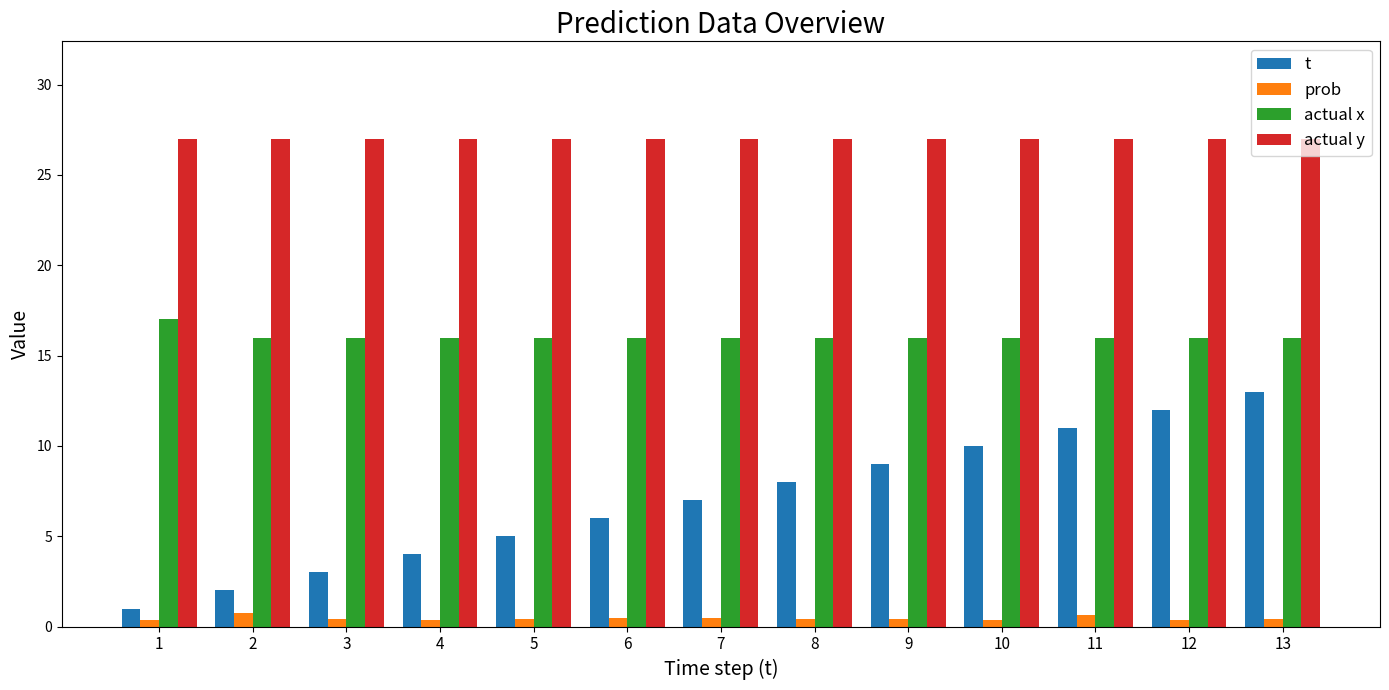

Between 4 and 13, which series saw the biggest shift?

t